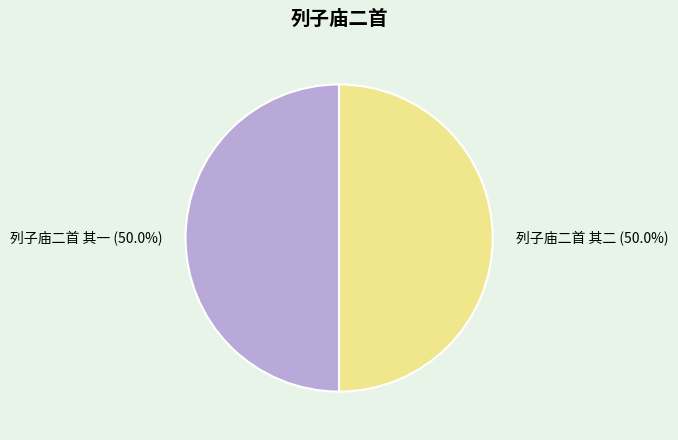

To the nearest percent, what is the average slice percentage?

50%